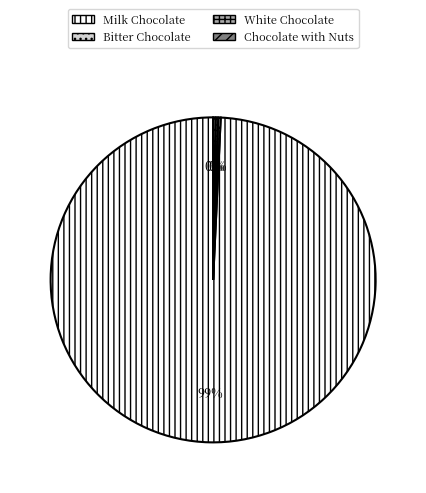

Is Milk Chocolate the majority of the pie?

Yes